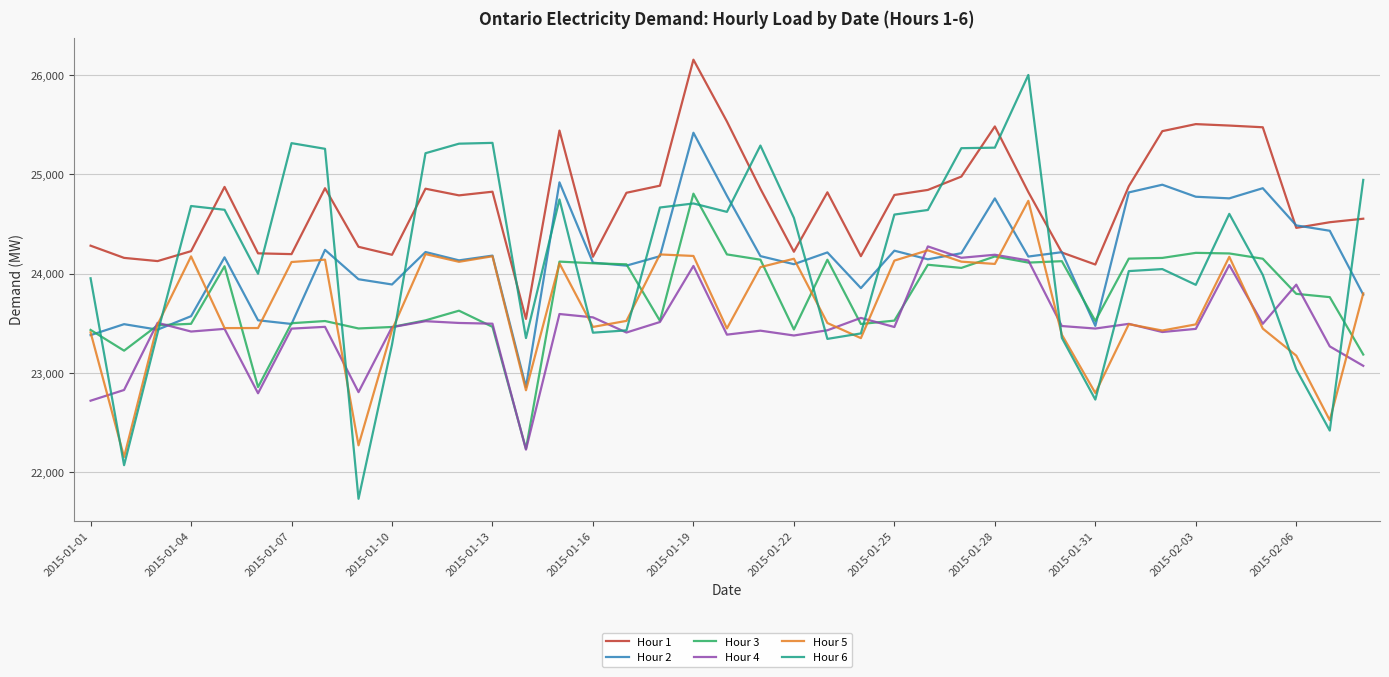

Which series has the widest spread of values?

Hour 6